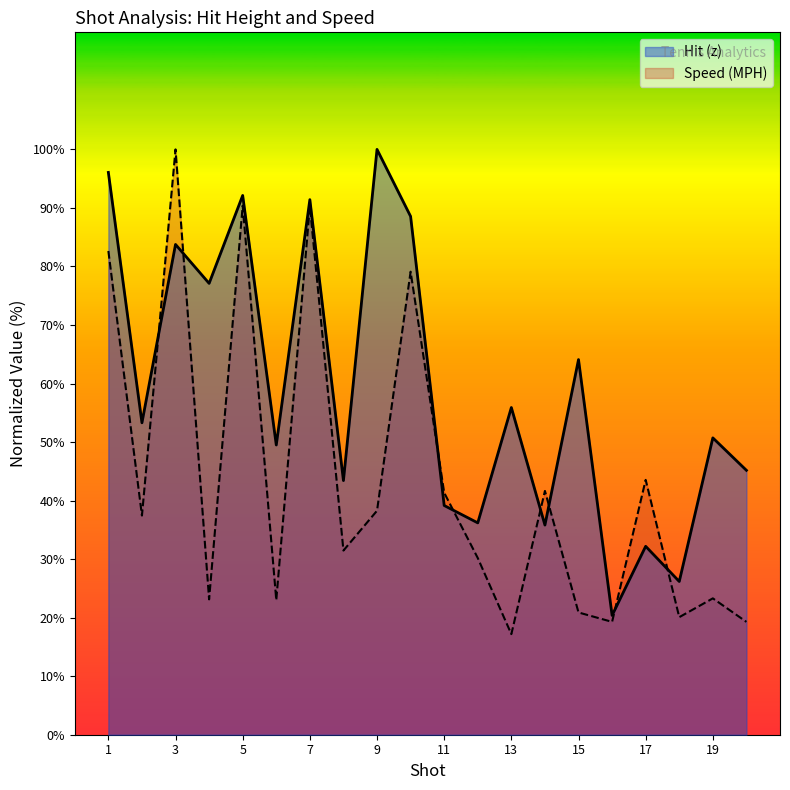

What is the average value of the Hit (z) series?

59.1